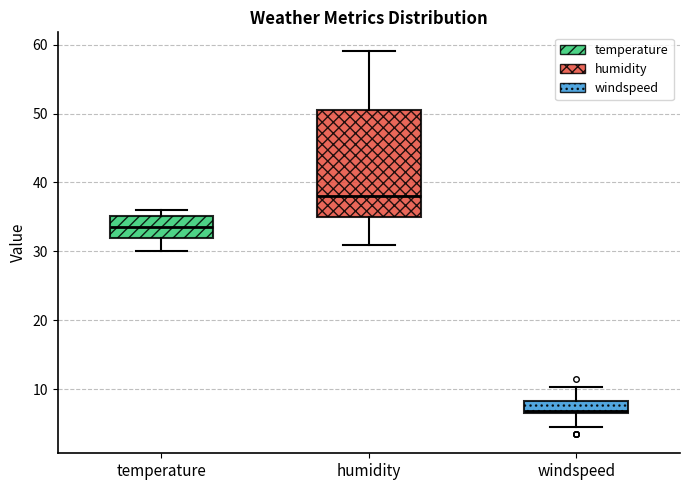

Where is the upper edge of the box for temperature on the y-axis? The values are not printed on the chart, so give them approximately, as read against the axis.

35